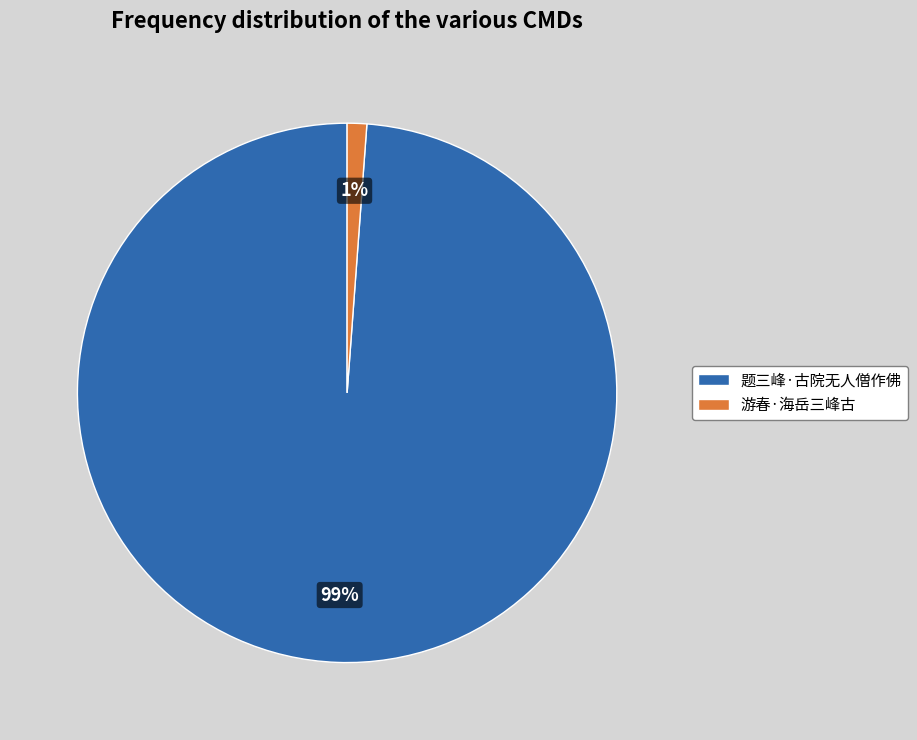

Does 游春·海岳三峰古 represent more than half of the total?

No